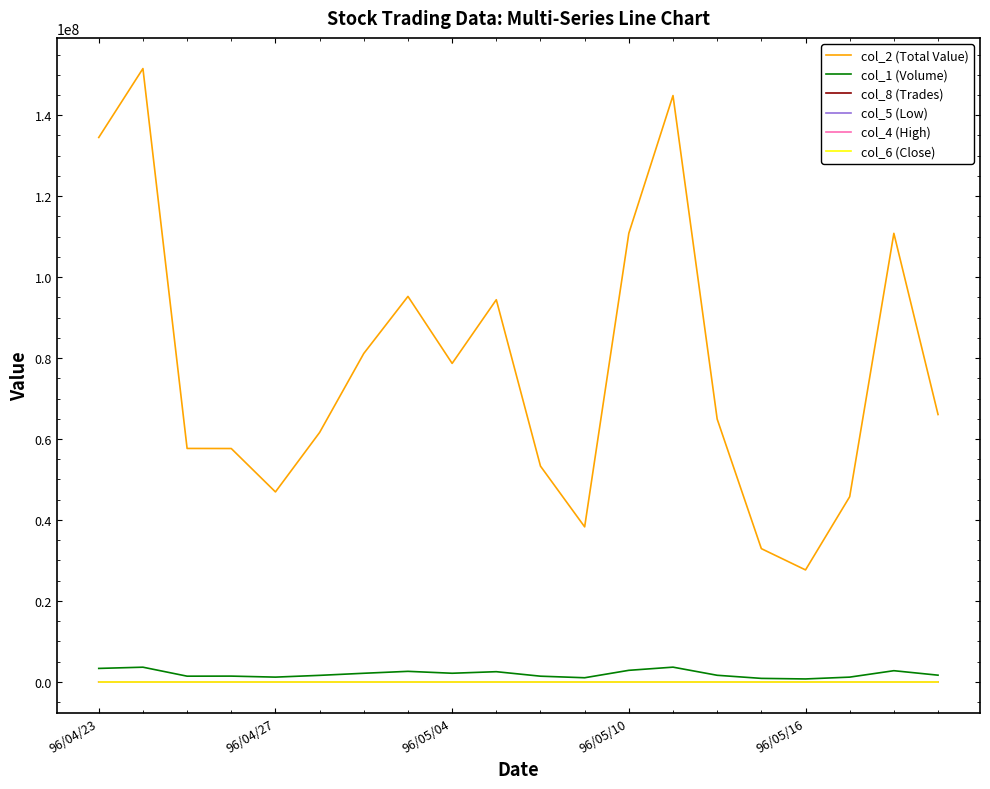

What are all the series names shown in the legend?

col_2 (Total Value), col_1 (Volume), col_8 (Trades), col_5 (Low), col_4 (High), col_6 (Close)